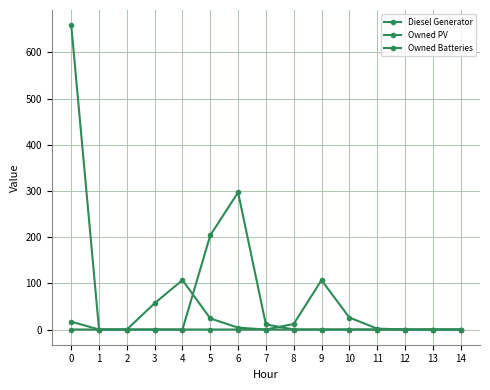

What is the sum of all Owned PV values?

17